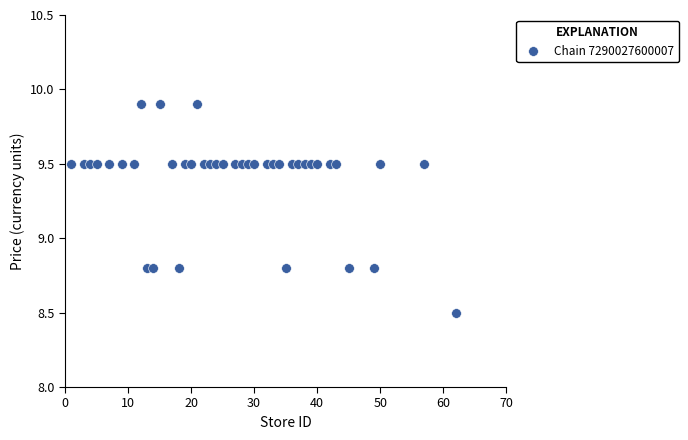

What is the range of Y values (max minus min)?

1.4